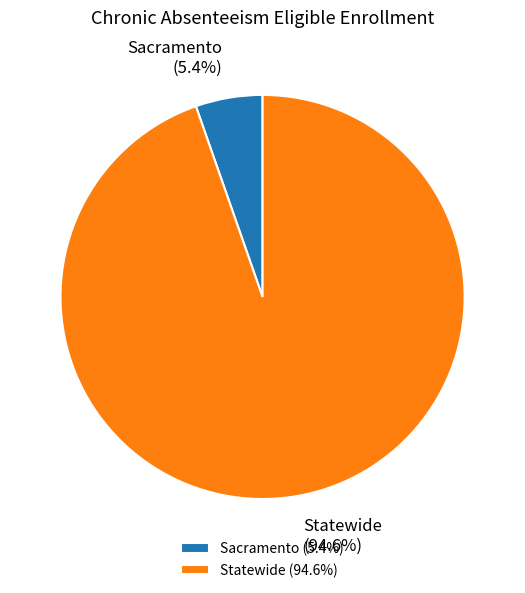

To the nearest percent, what percentage of the pie is Sacramento?

5%